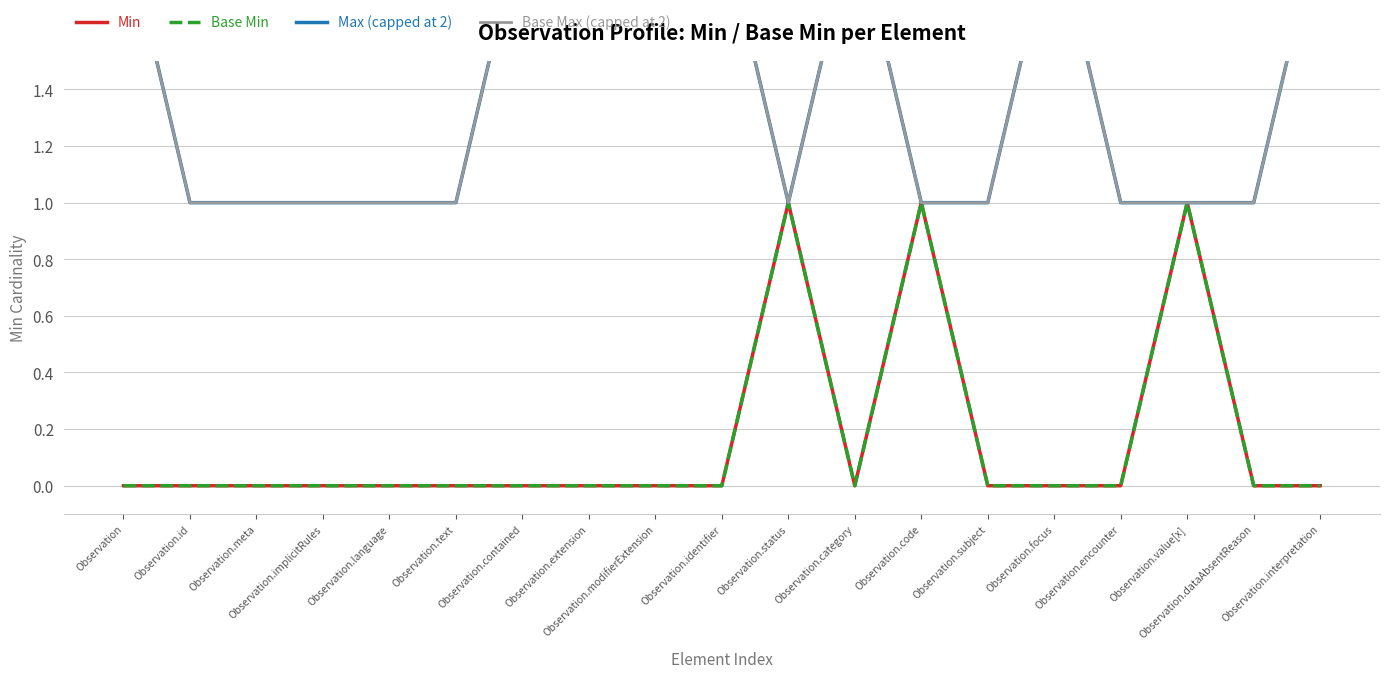

Reading left to right, extract all data points from this chart.

Min: 0	0	0	0	0	0	0	0	0	0	1	0	1	0	0	0	1	0	0
Base Min: 0	0	0	0	0	0	0	0	0	0	1	0	1	0	0	0	1	0	0
Max (capped at 2): 2	1	1	1	1	1	2	2	2	2	1	2	1	1	2	1	1	1	2
Base Max (capped at 2): 2	1	1	1	1	1	2	2	2	2	1	2	1	1	2	1	1	1	2